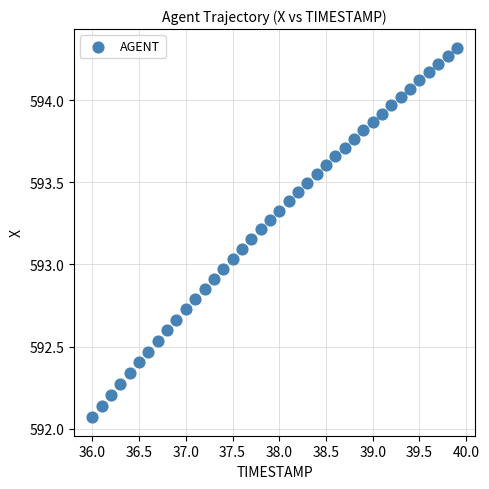

What is the range of Y values (max minus min)?

2.2